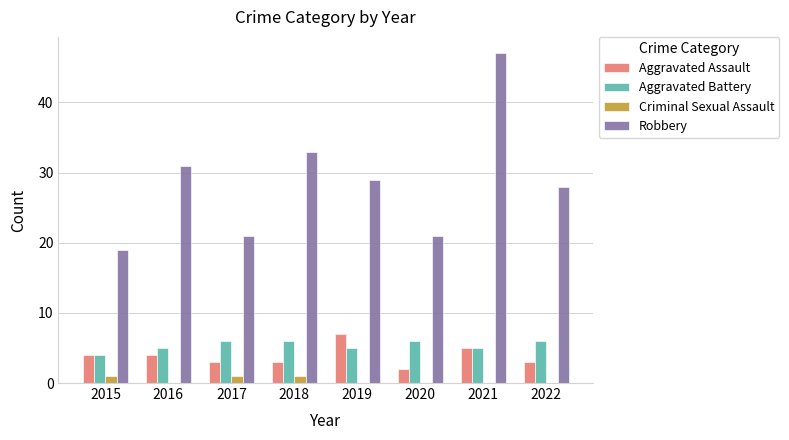

Which series changed the most between 2015 and 2019?

Robbery